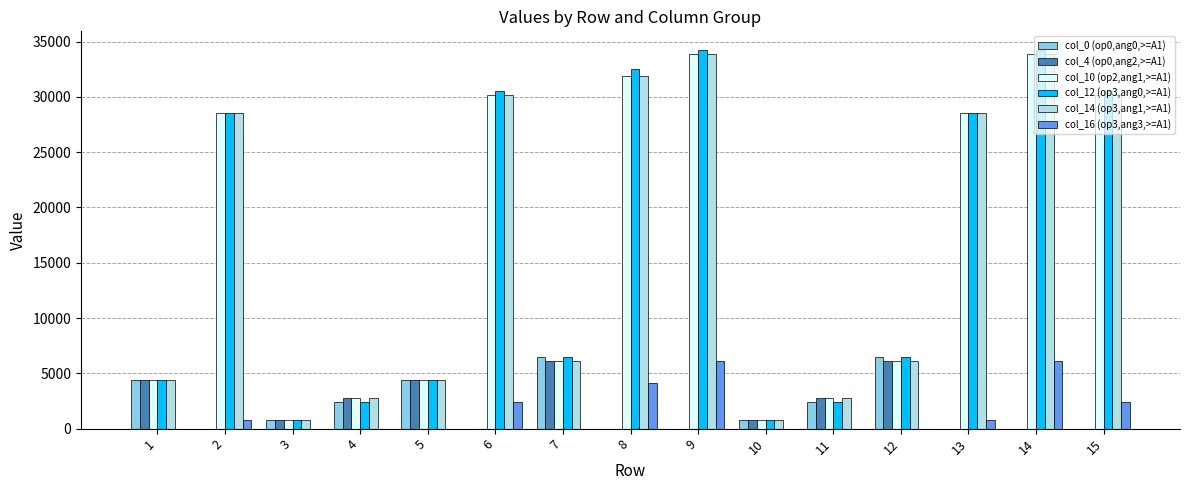

What are all the series names shown in the legend?

col_0 (op0,ang0,>=A1), col_4 (op0,ang2,>=A1), col_10 (op2,ang1,>=A1), col_12 (op3,ang0,>=A1), col_14 (op3,ang1,>=A1), col_16 (op3,ang3,>=A1)